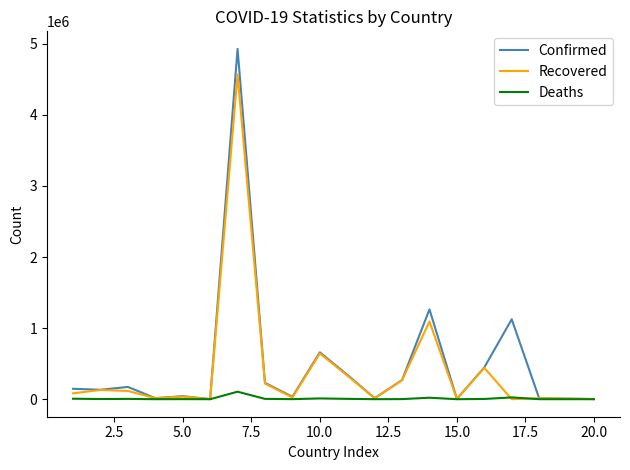

Which series has the largest range (max minus min)?

Confirmed